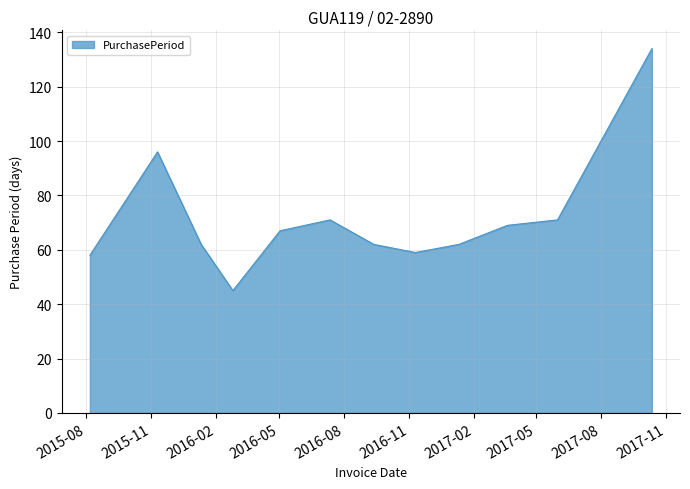

How many lines are shown in the chart?

1